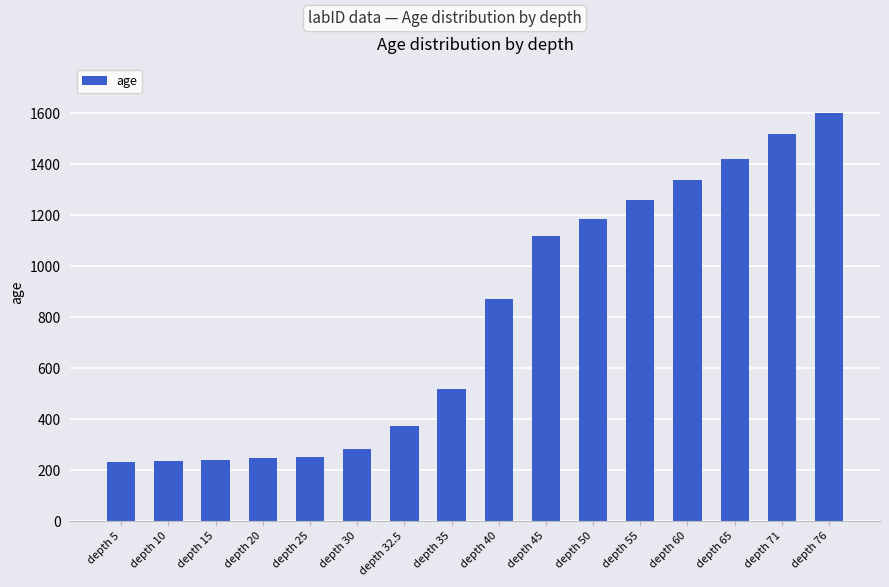

At which label is the value closest to 917?

depth 40